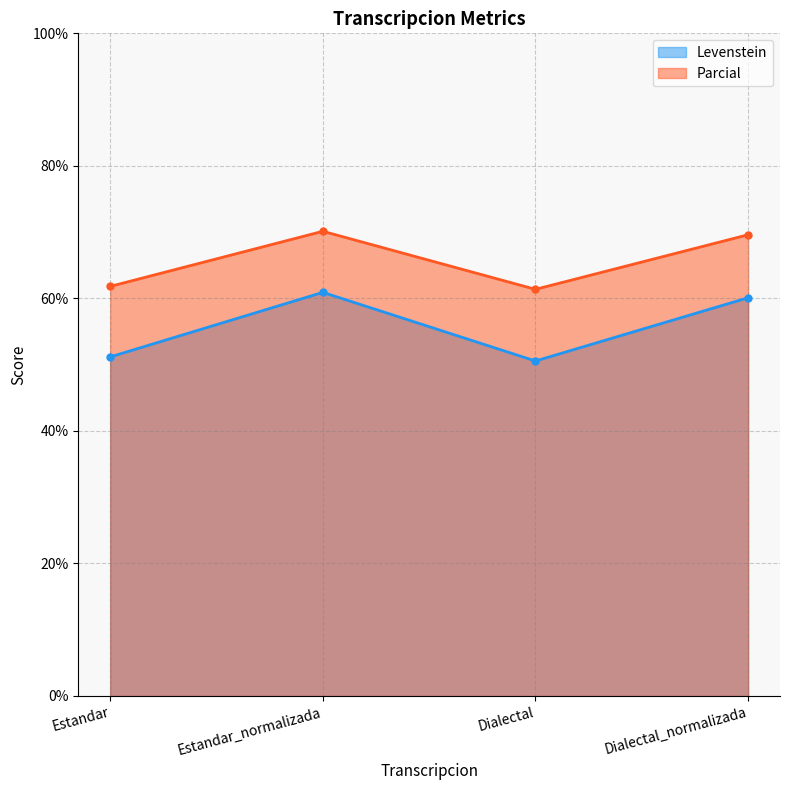

At which label does Parcial reach its peak?

Estandar_normalizada